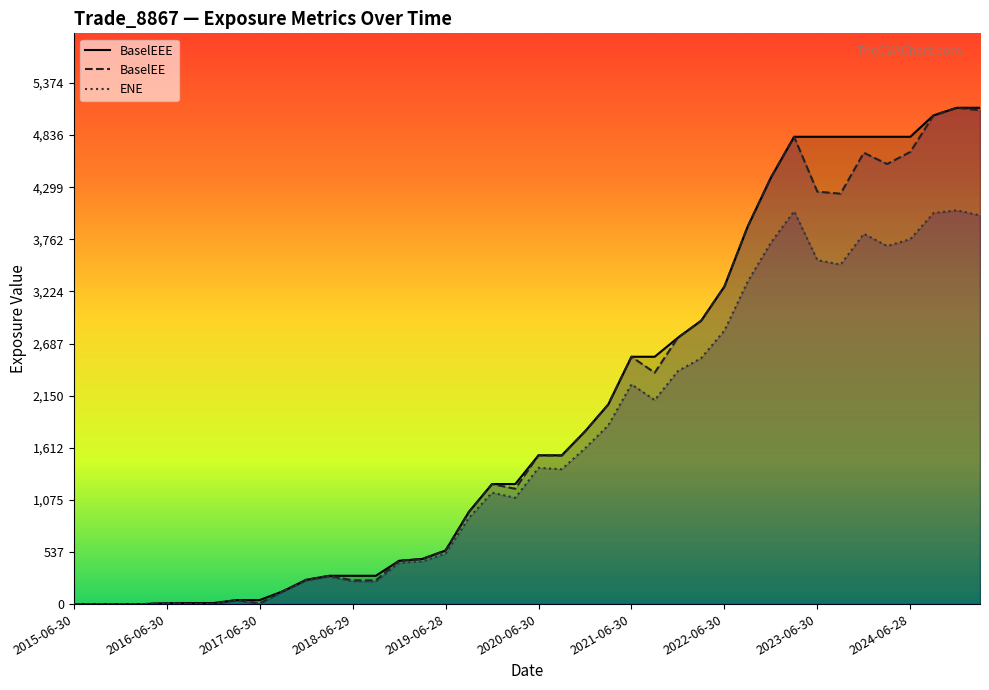

What is the greatest value displayed?

5117.9